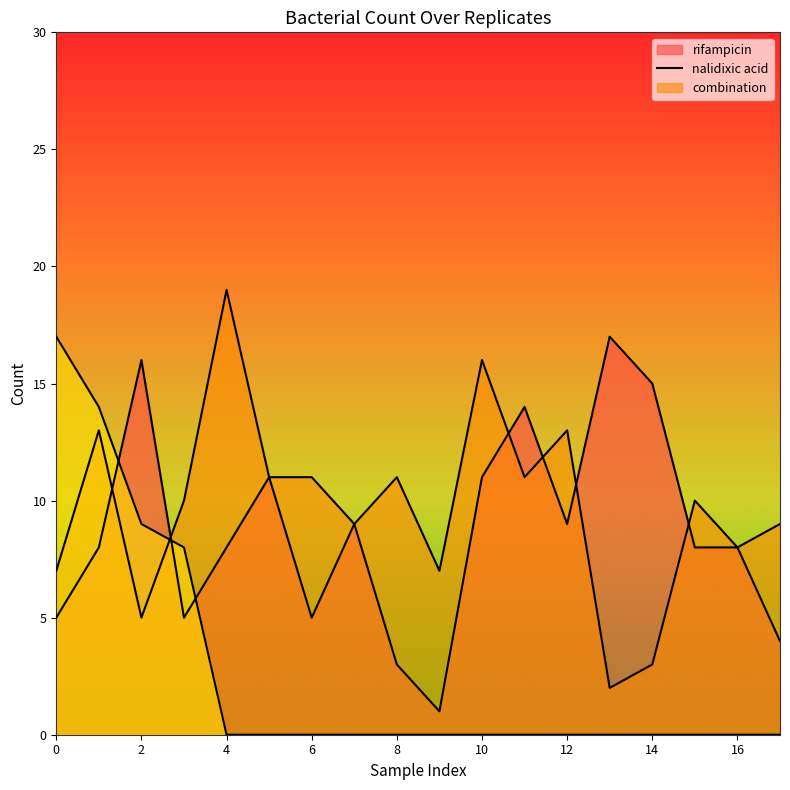

Which series has the largest total across all categories?

nalidixic acid